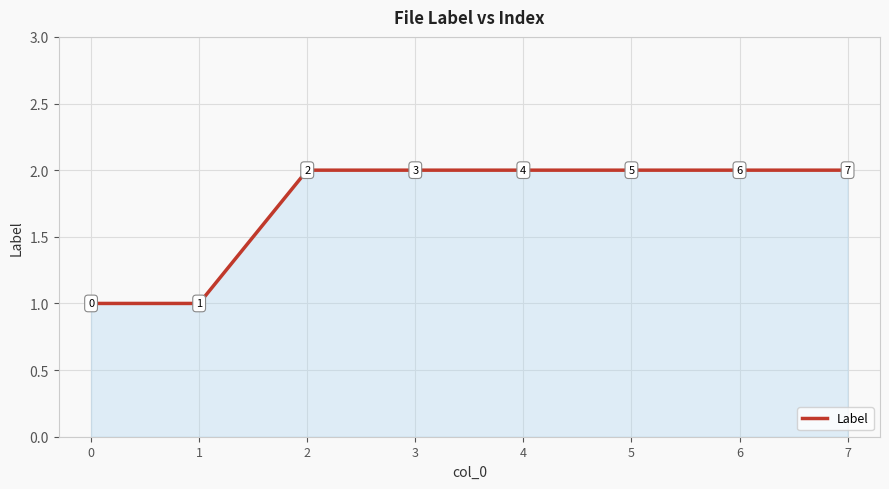

Does the chart have visible grid lines?

Yes